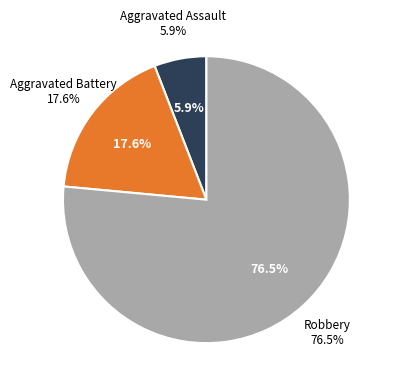

Is it true that Robbery is 76% of the pie?

True